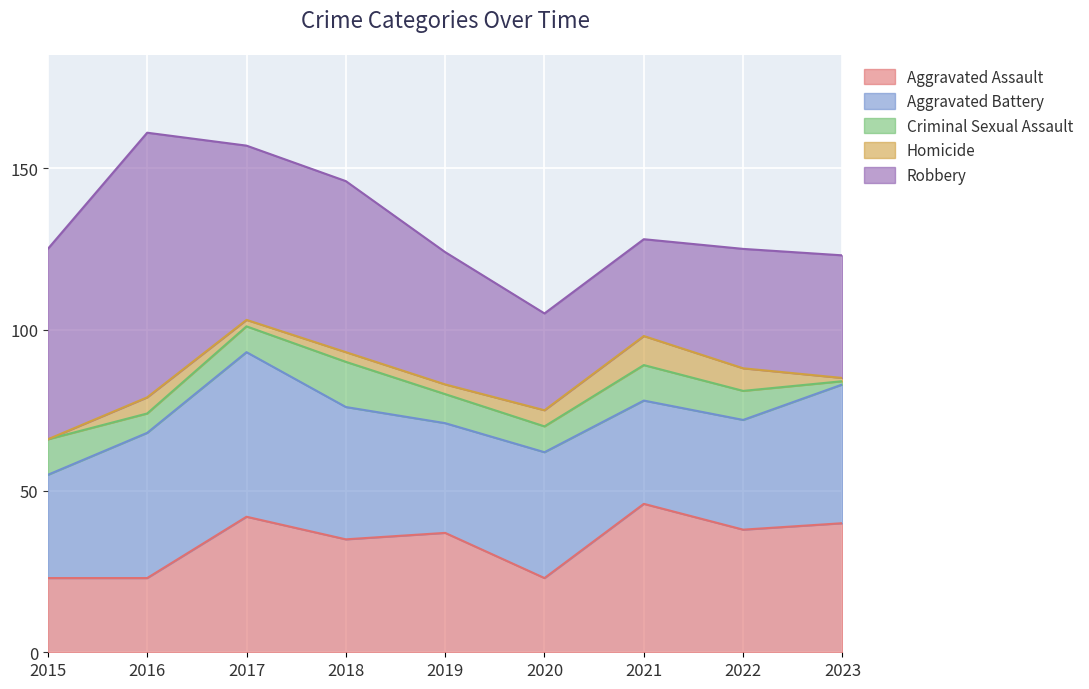

What is the minimum value for Robbery?

30